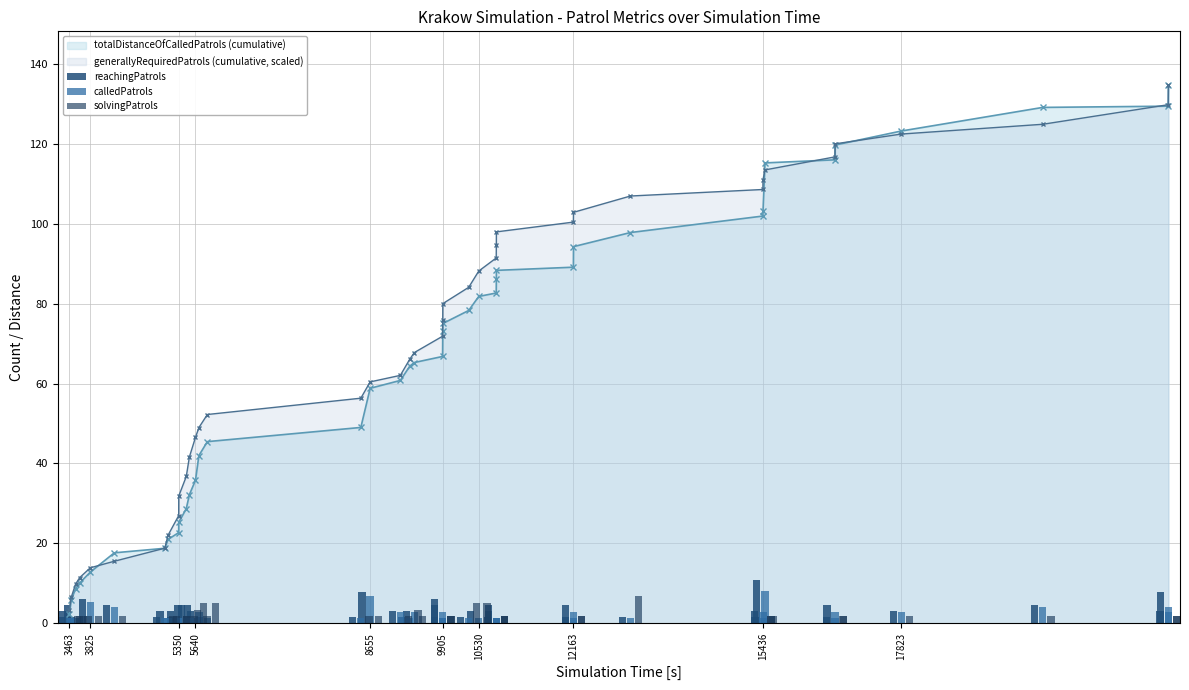

The totalDistanceOfCalledPatrols (cumulative) series shows 2.3 at 3463. True or false?

True